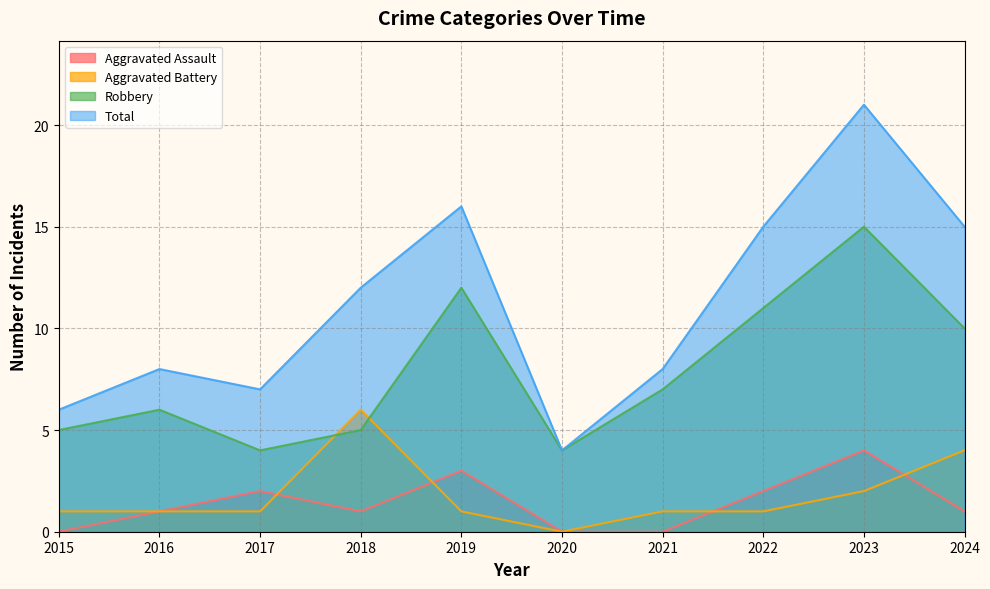

How many data points in Robbery are above 7?

4